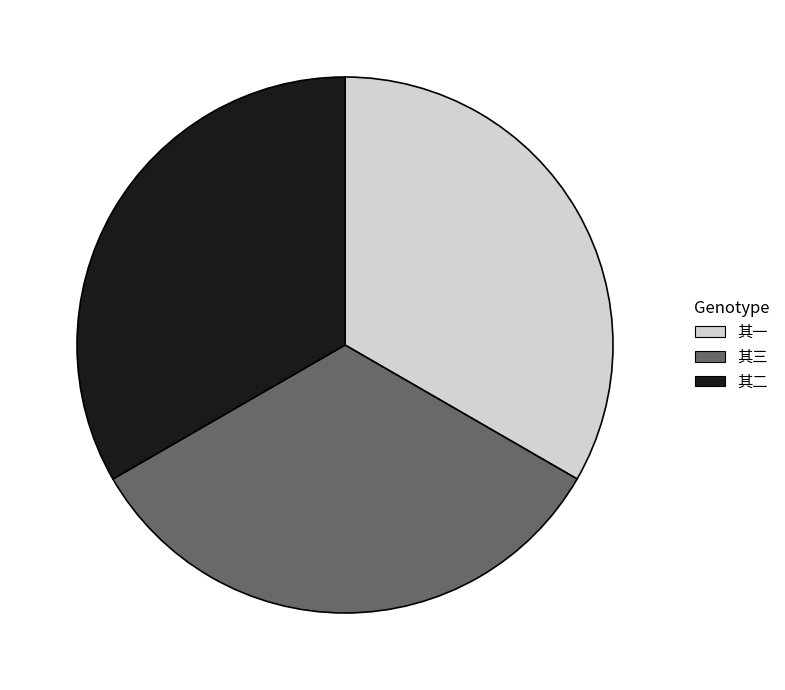

What is the ratio of the value at 其二 to the value at 其三?

1.0